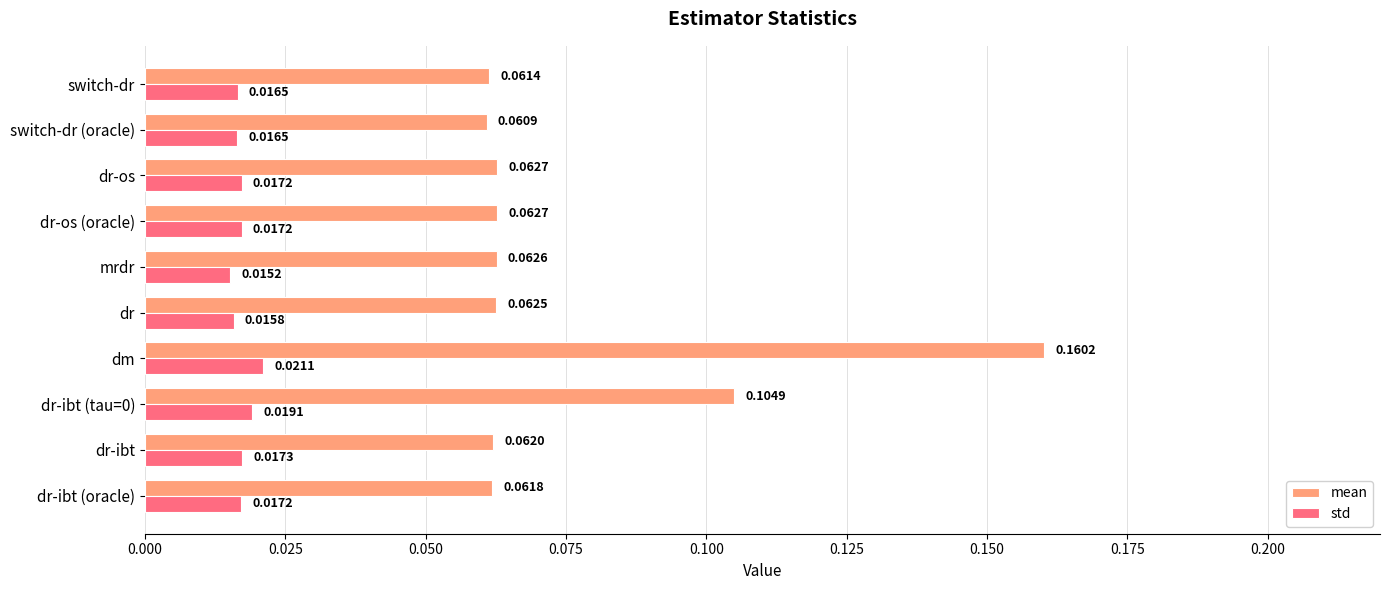

Which series has the largest range (max minus min)?

mean